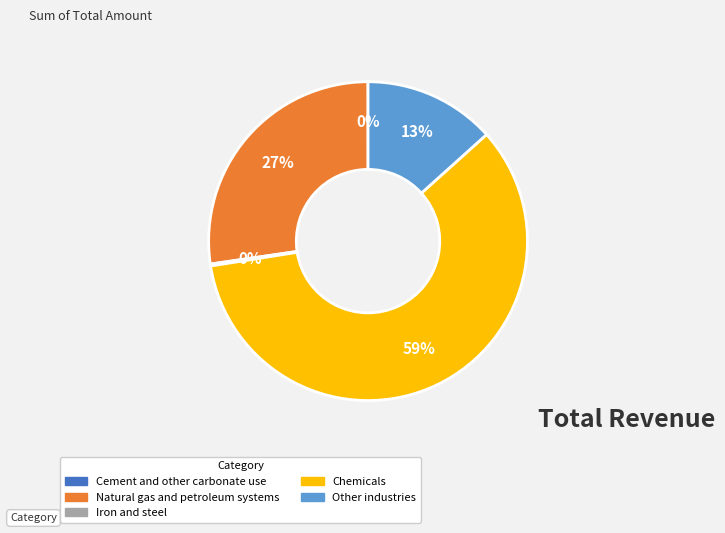

True or false: Chemicals accounts for 46% of the total.

False